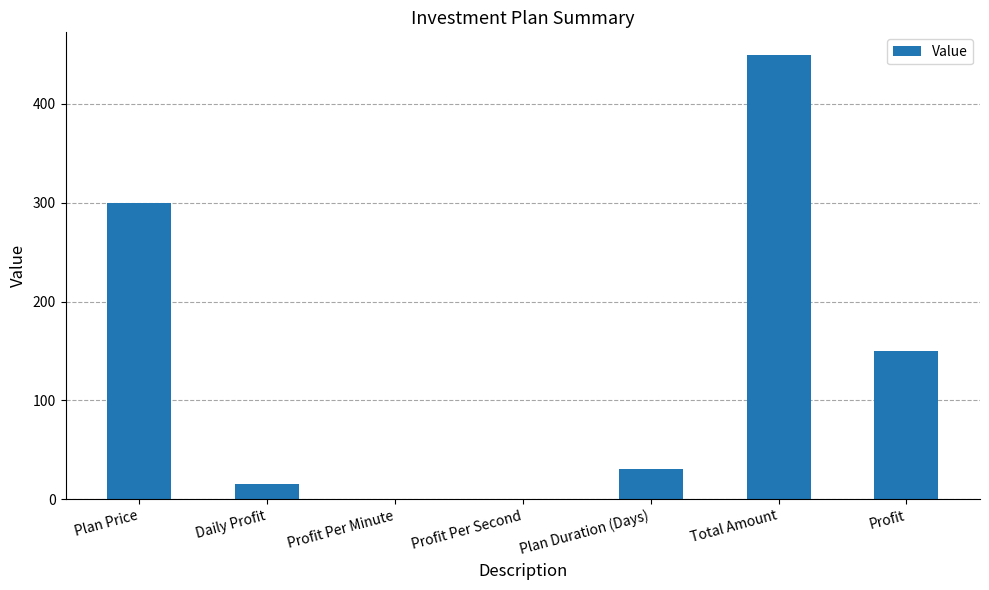

The chart shows a value of 150.0 at Profit. True or false?

True